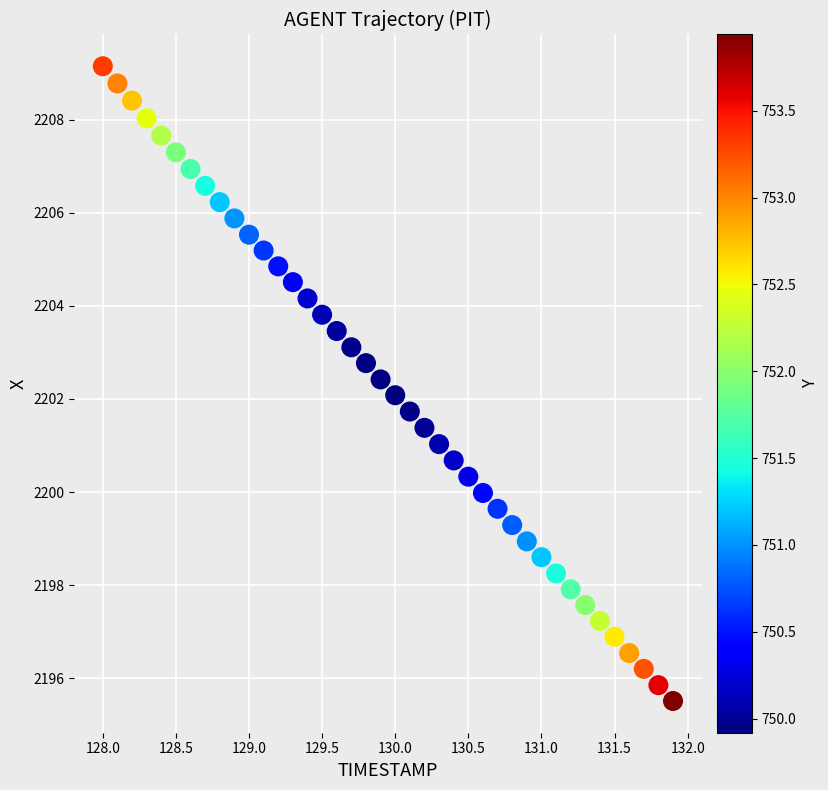

What is the range of X values (max minus min)?

3.9